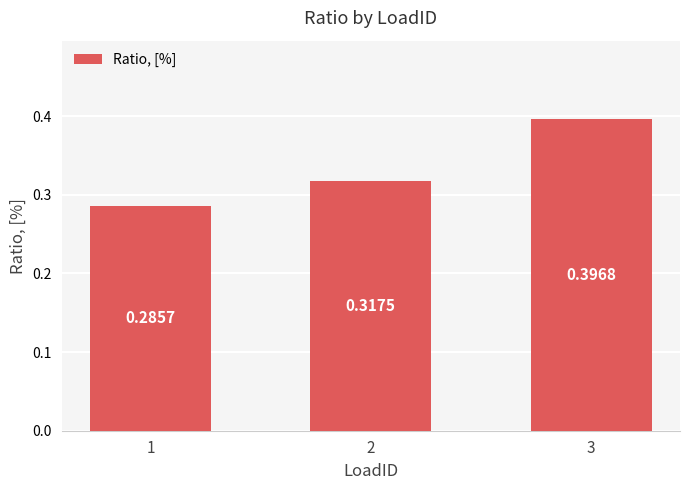

Rank the categories by value from highest to lowest.

3, 2, 1